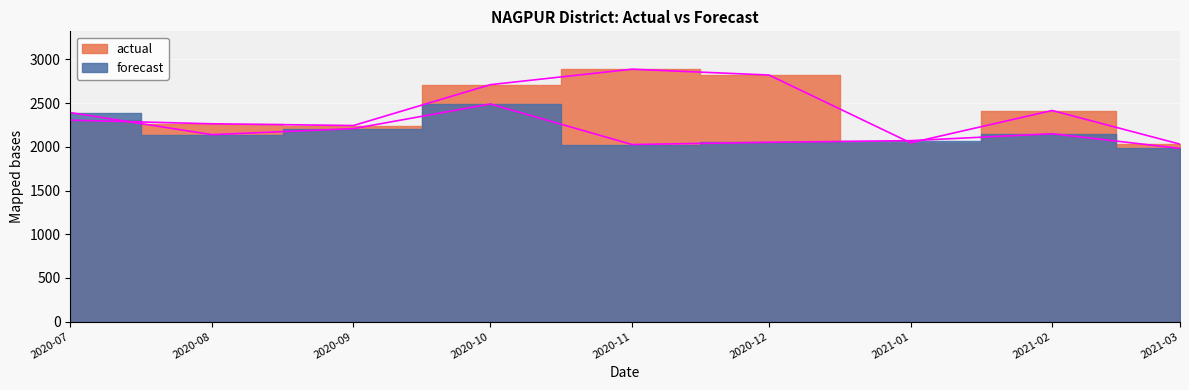

At 2020-09, list the series in order from largest to smallest.

actual, forecast